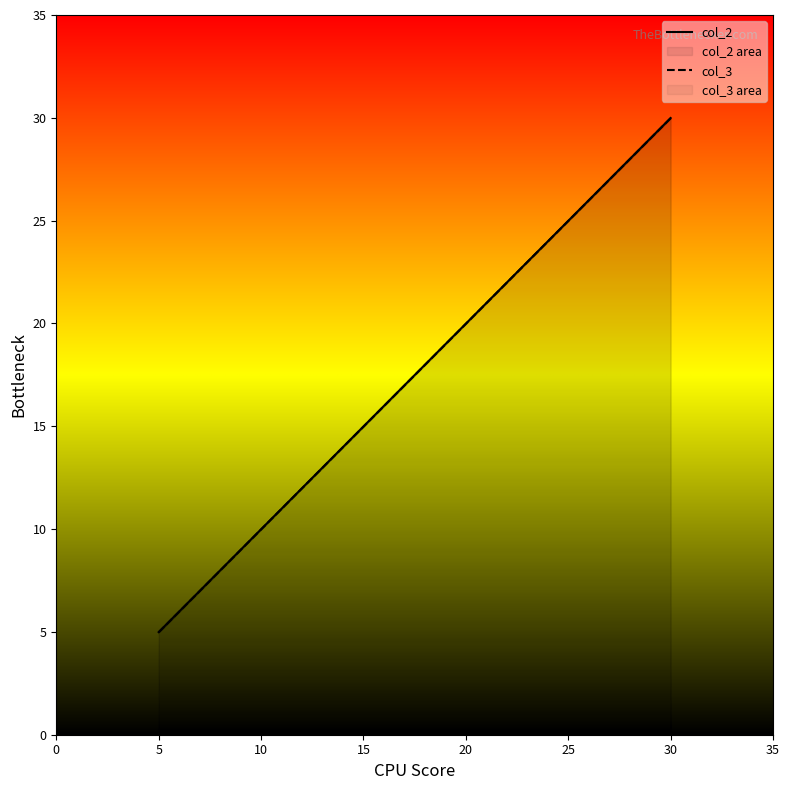

True or false: col_3 has more than 1 interior local peaks.

False